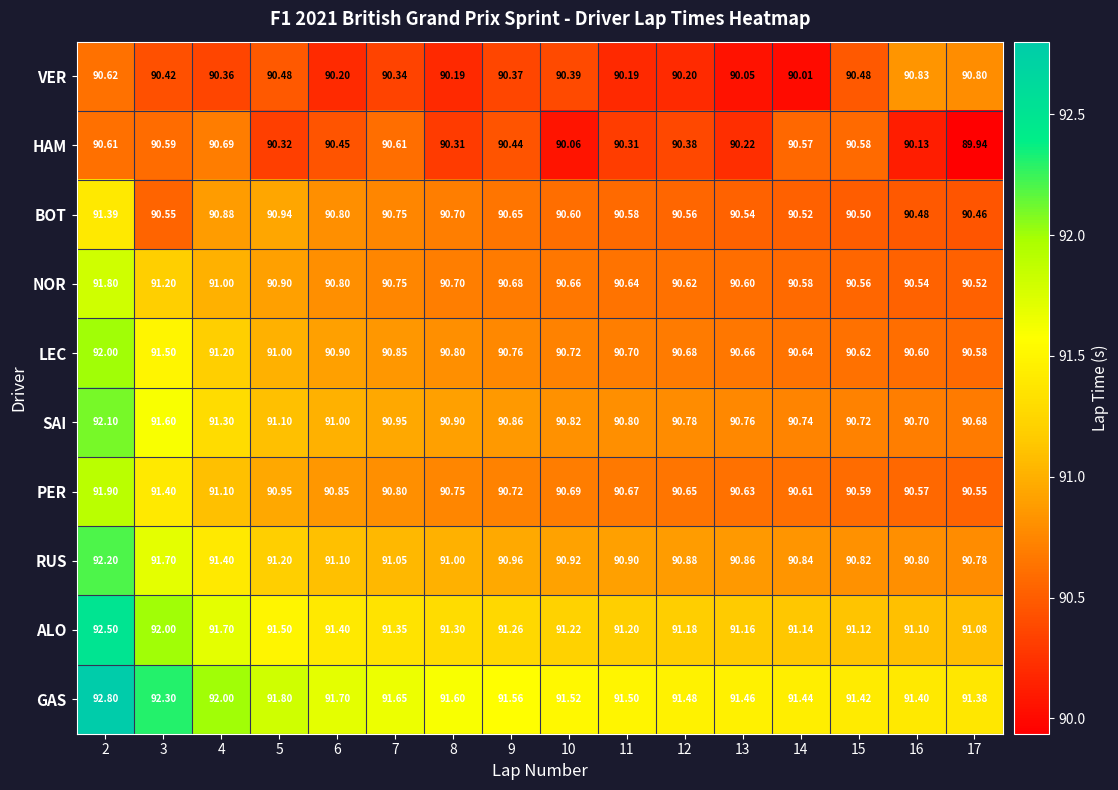

Which series has the largest total across all categories?

GAS